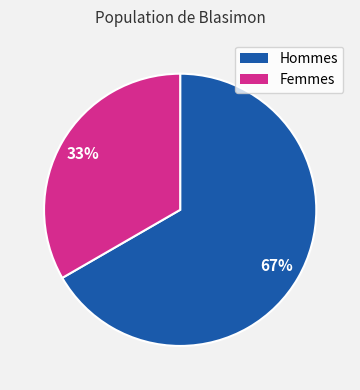

To the nearest percent, what is the average slice percentage?

50%